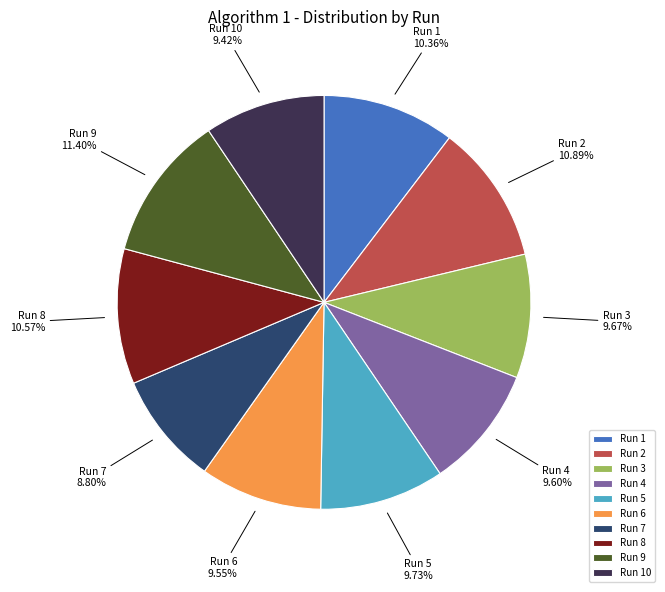

Does Run 3 represent more than half of the total?

No